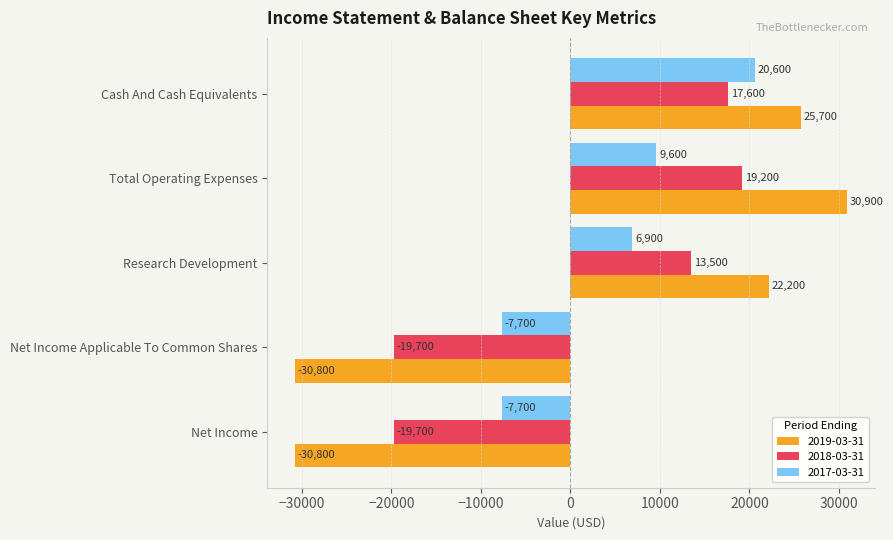

Which series has the largest total across all categories?

2017-03-31